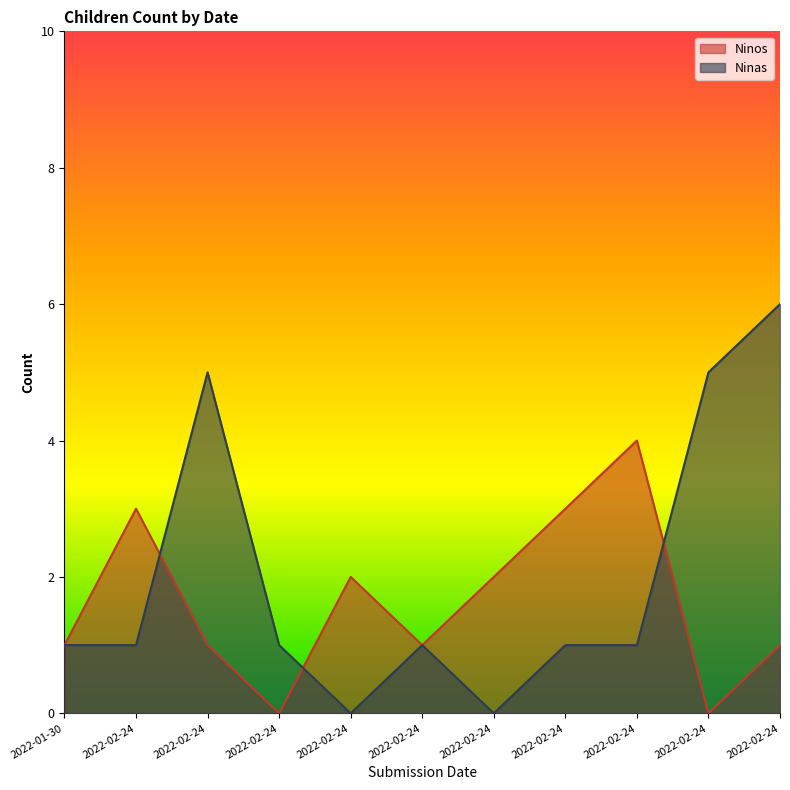

The value of Ninas at 2022-02-24 is -4. True or false?

False